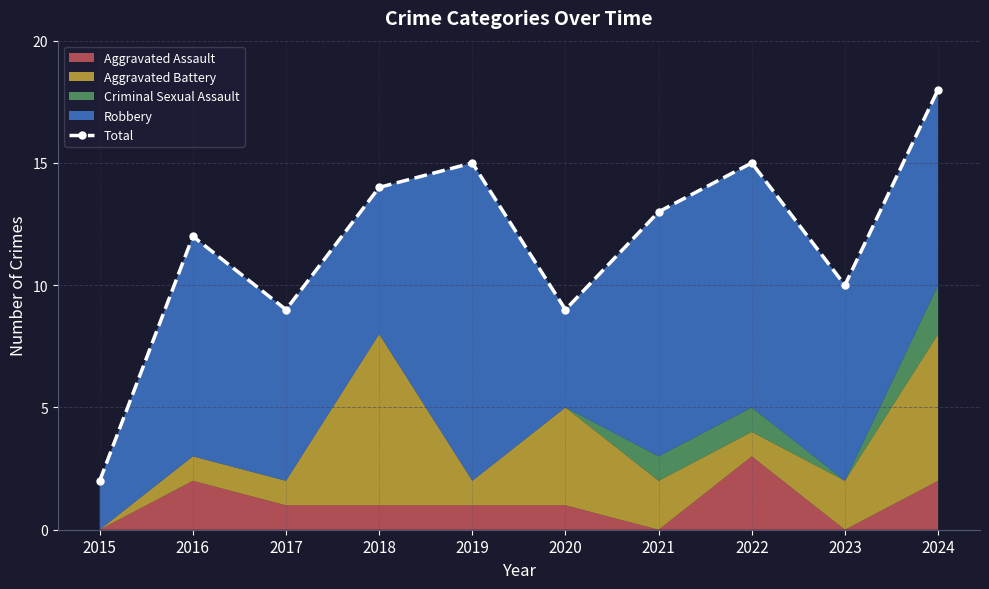

Which has a higher value, 2015 or 2018?

2018